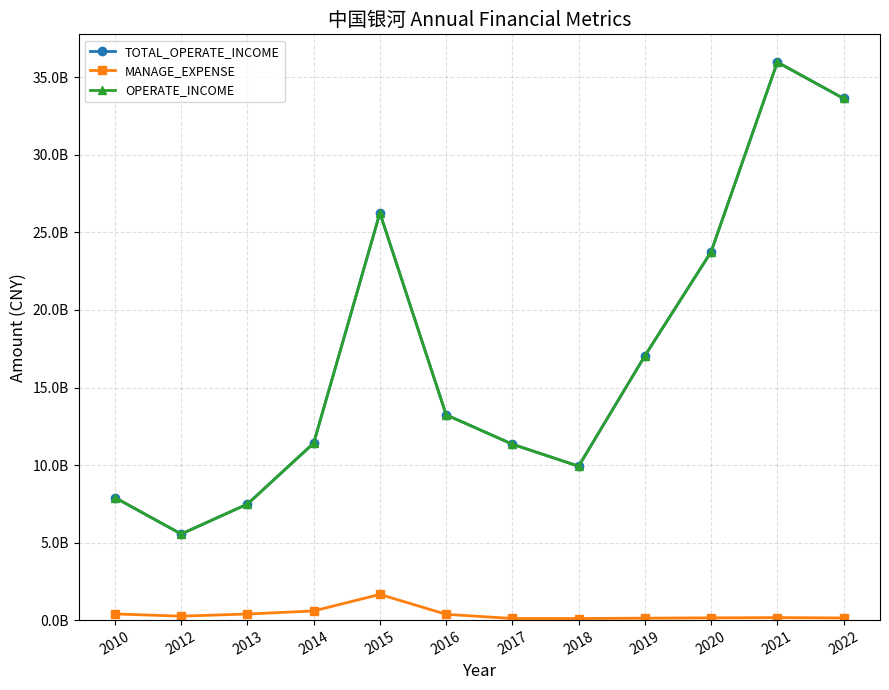

What is the sum of all OPERATE_INCOME values?

203532986013.1